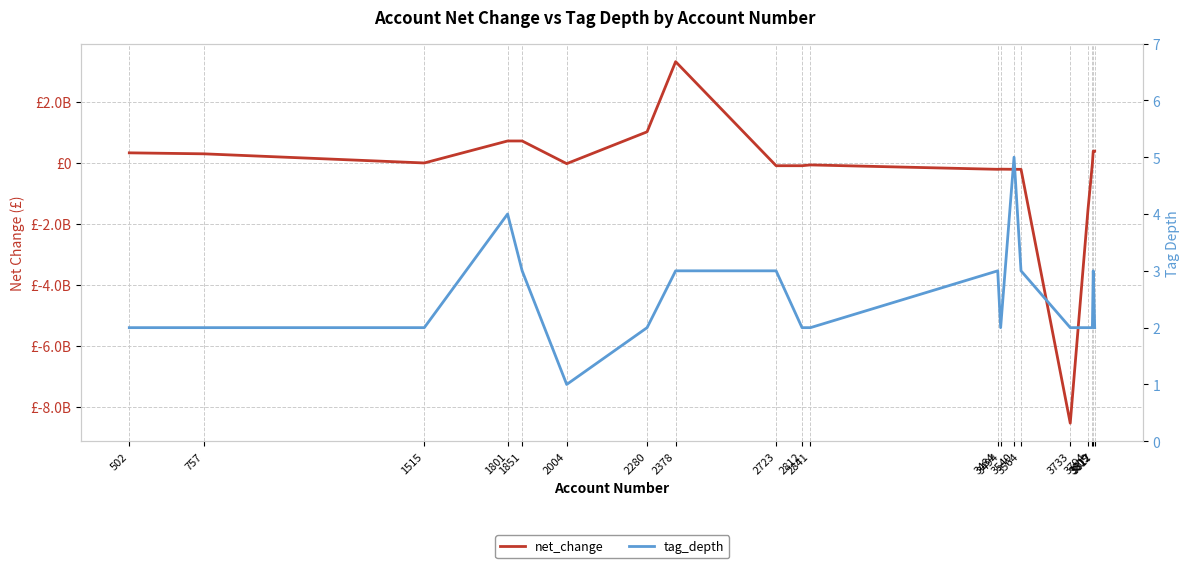

What is the difference between the tag_depth values at 3564 and 2280?

1